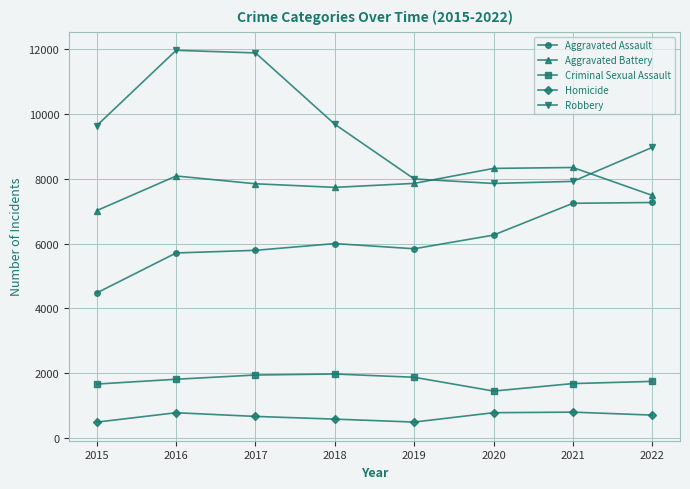

Is the value of Criminal Sexual Assault at 2021 greater than the value of Aggravated Battery at 2021?

No